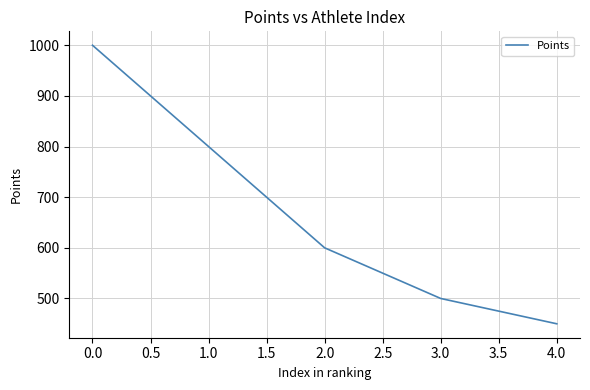

Between 3.0 and 1.0, which is larger?

1.0